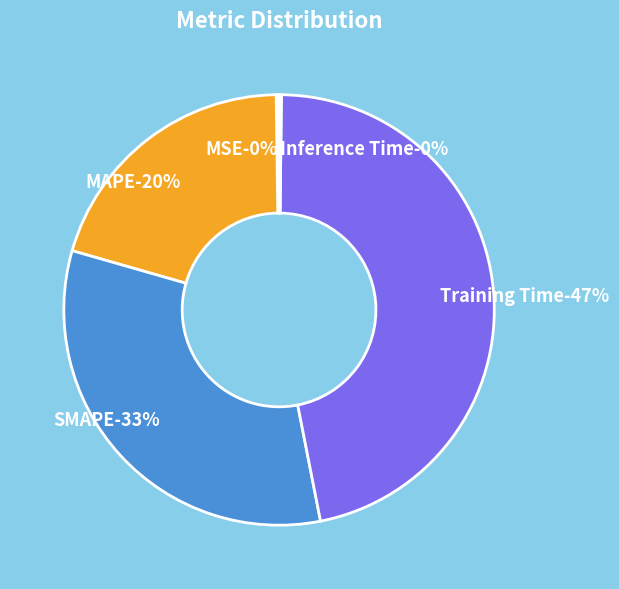

What portion of the pie excludes MAPE?

79.7%